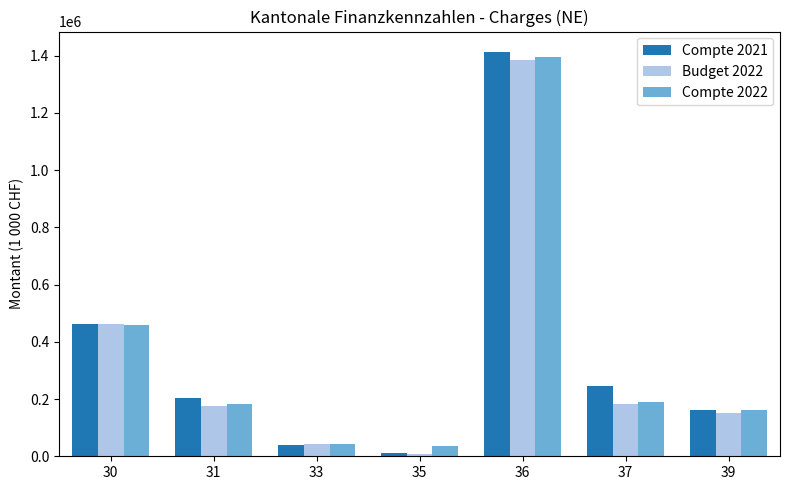

At how many categories does at least one series exceed 519994?

1